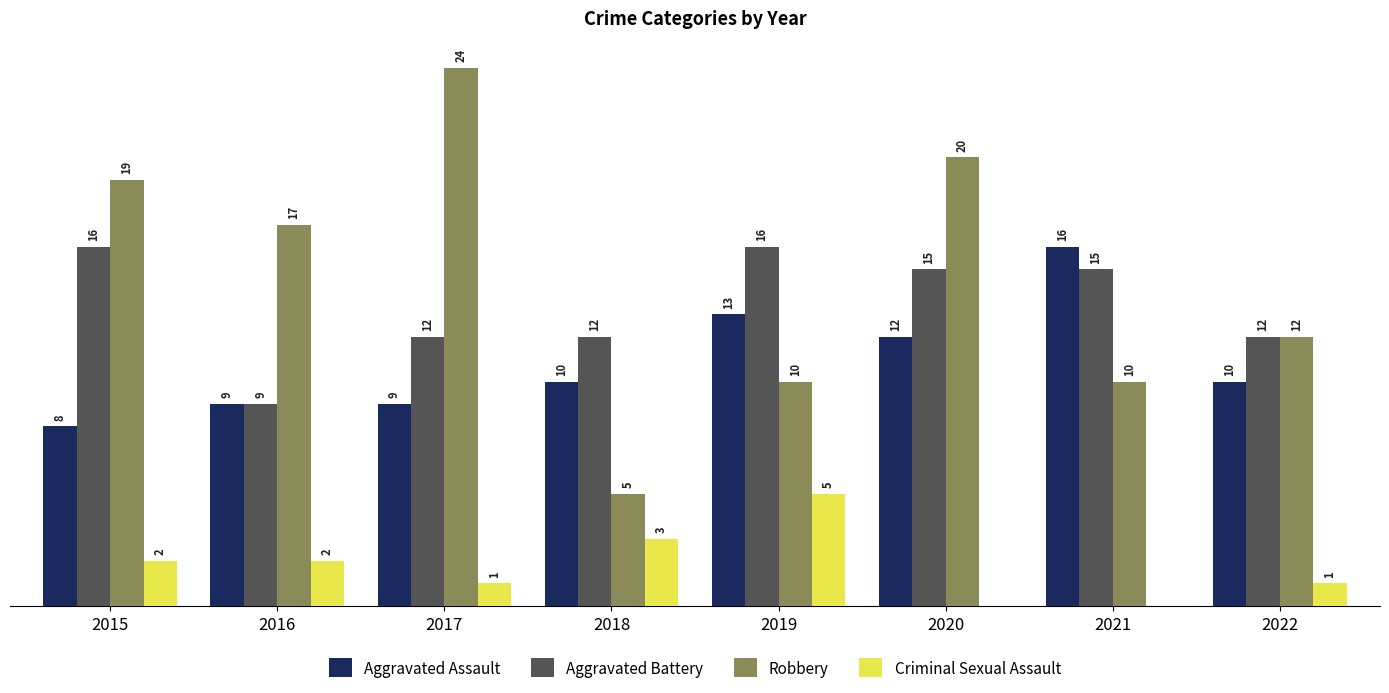

Which series has the widest spread of values?

Robbery